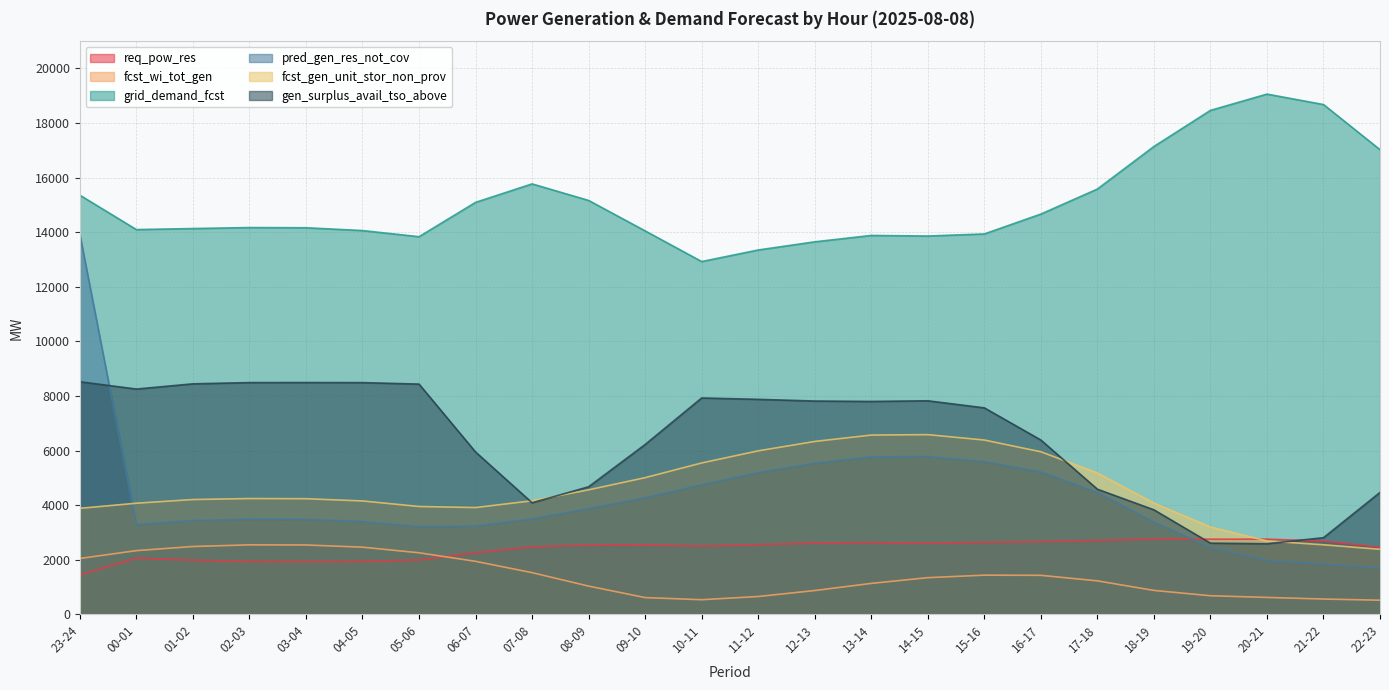

Is the value of fcst_wi_tot_gen at 16-17 greater than the value of fcst_gen_unit_stor_non_prov at 20-21?

No